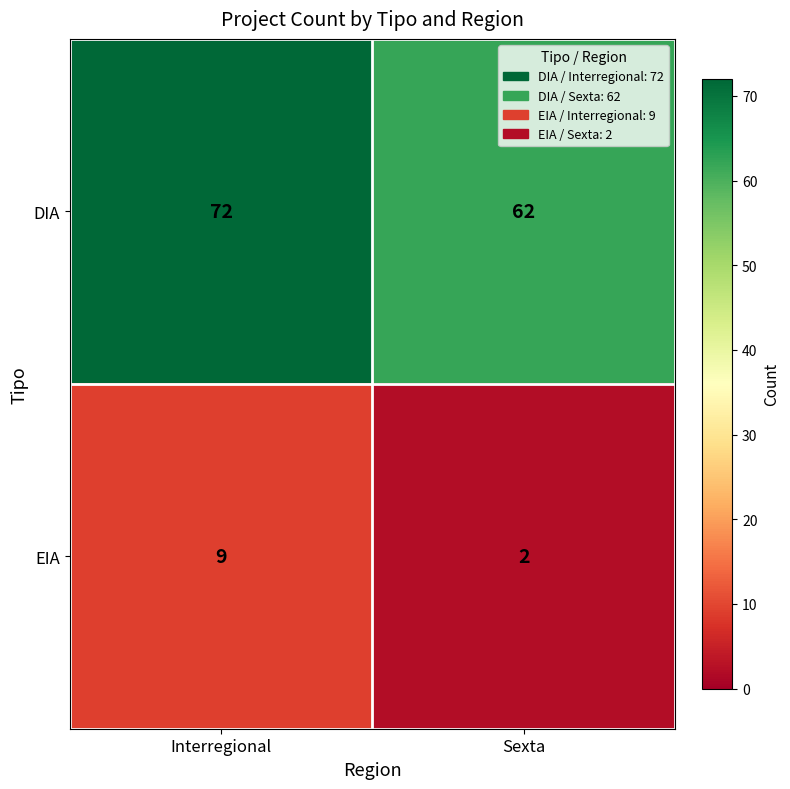

What is the difference between the DIA values at Interregional and Sexta?

10